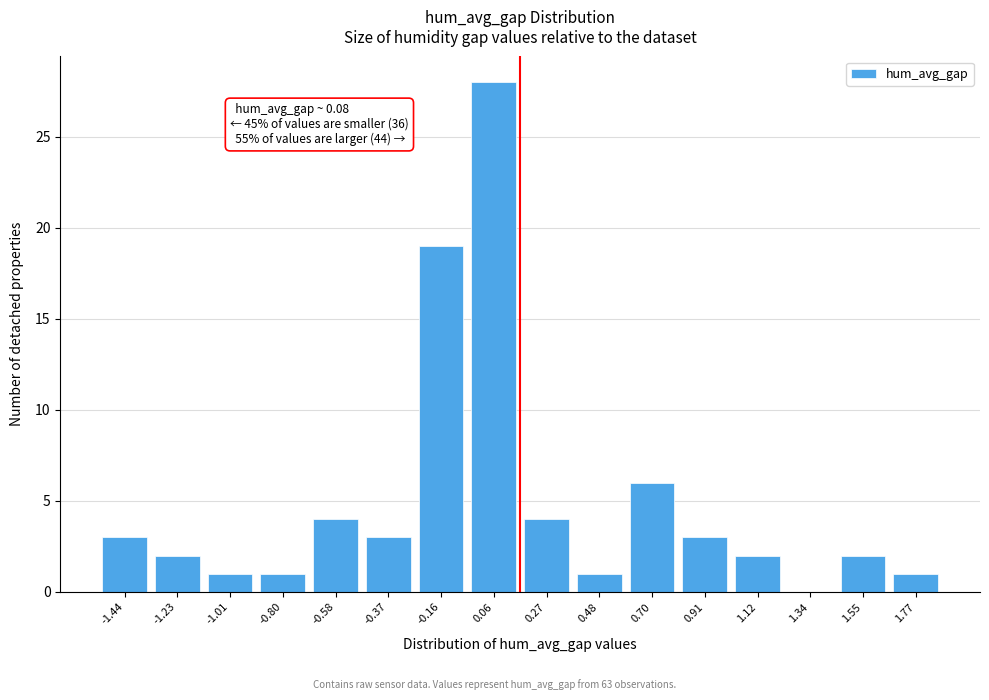

Reading left to right, list all the values displayed in this chart.

-1.44=3	-1.23=2	-1.01=1	-0.80=1	-0.58=4	-0.37=3	-0.16=19	0.06=28	0.27=4	0.48=1	0.70=6	0.91=3	1.12=2	1.34=0	1.55=2	1.77=1